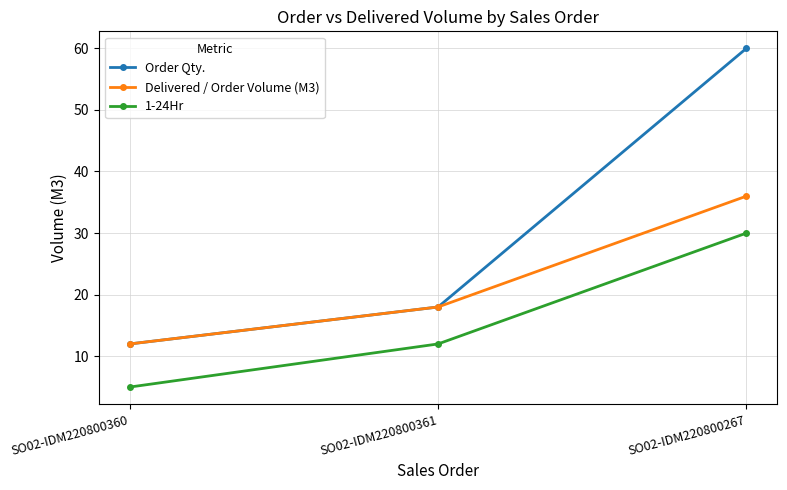

What is the value of the Delivered / Order Volume (M3) point at the 2nd from the left?

18